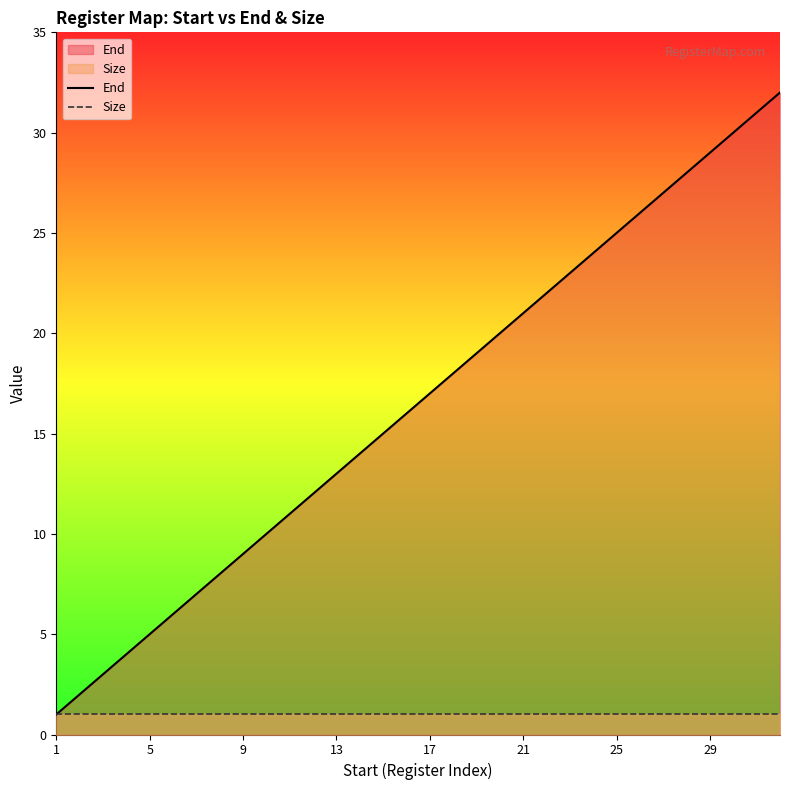

True or false: End has a value of 29 at 17.

False